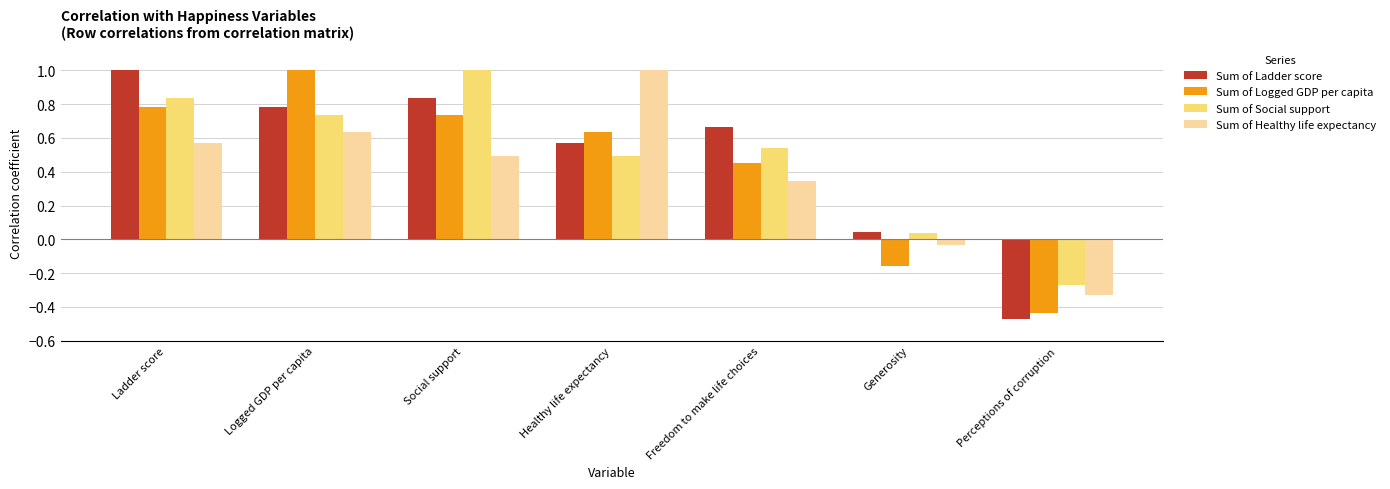

Does the chart contain stacked bars?

No